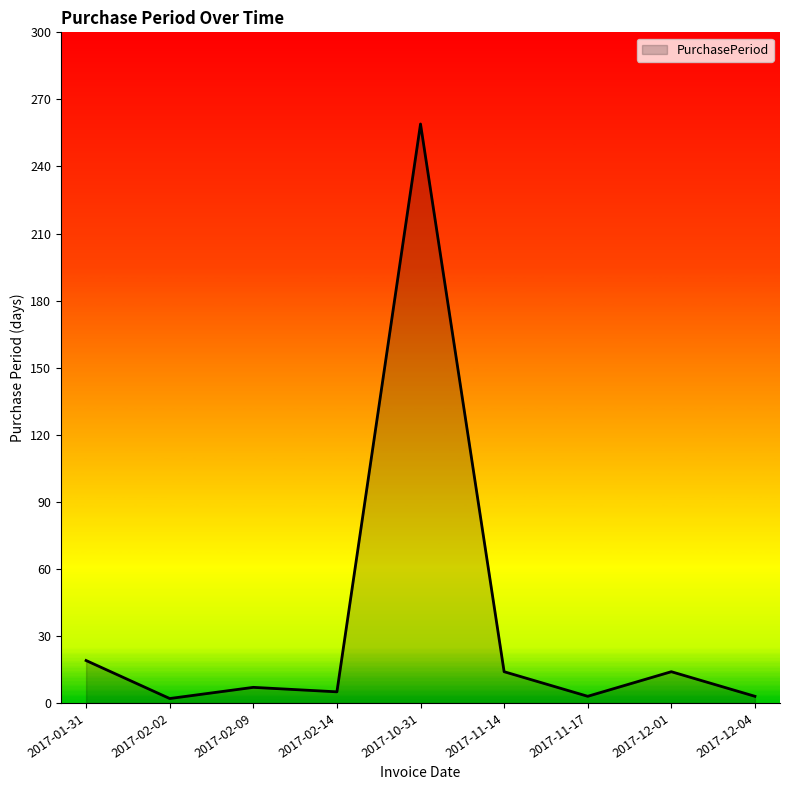

What is the maximum value shown in the chart?

259